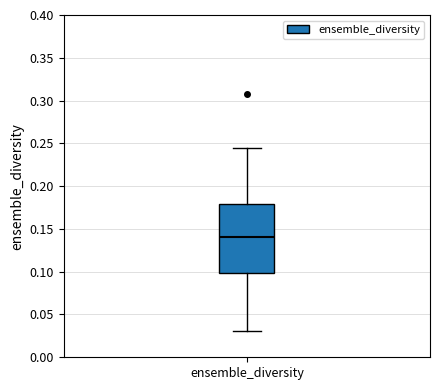

Read this box plot against the y-axis: the position of the median line, the range covered by the box, and the ends of both whiskers. The values are not printed on the chart, so give them approximately, as read against the axis.

median 0.140, box 0.100 to 0.180, whiskers 0.030 to 0.245